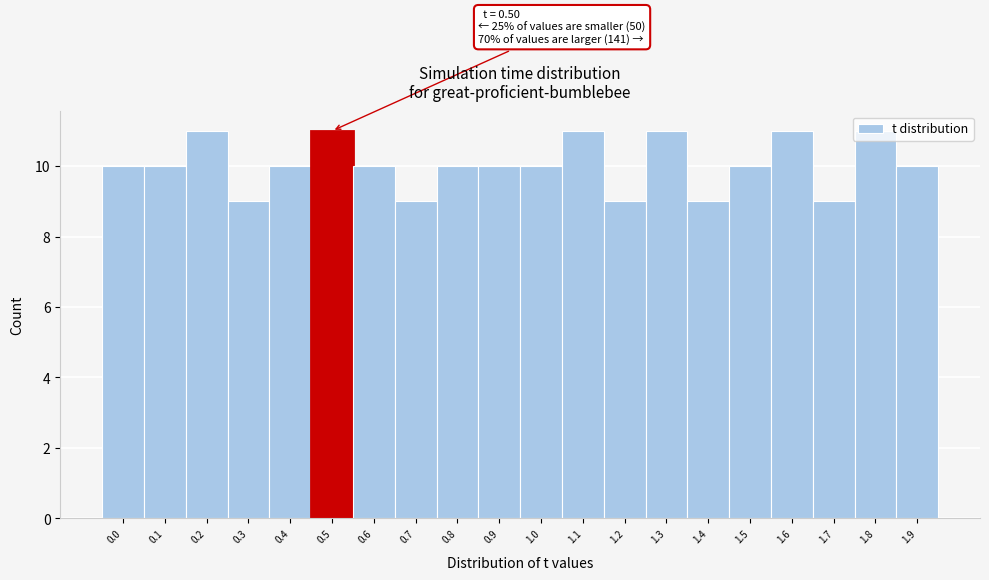

What position from the left is 1.7?

18